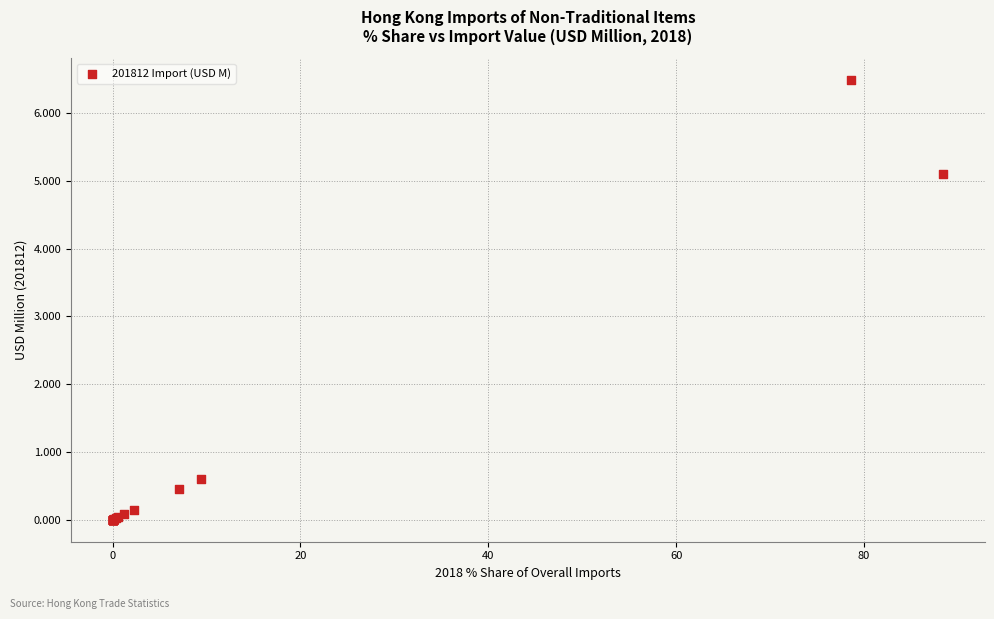

What Y value in the scatter plot is closest to 3?

5.1